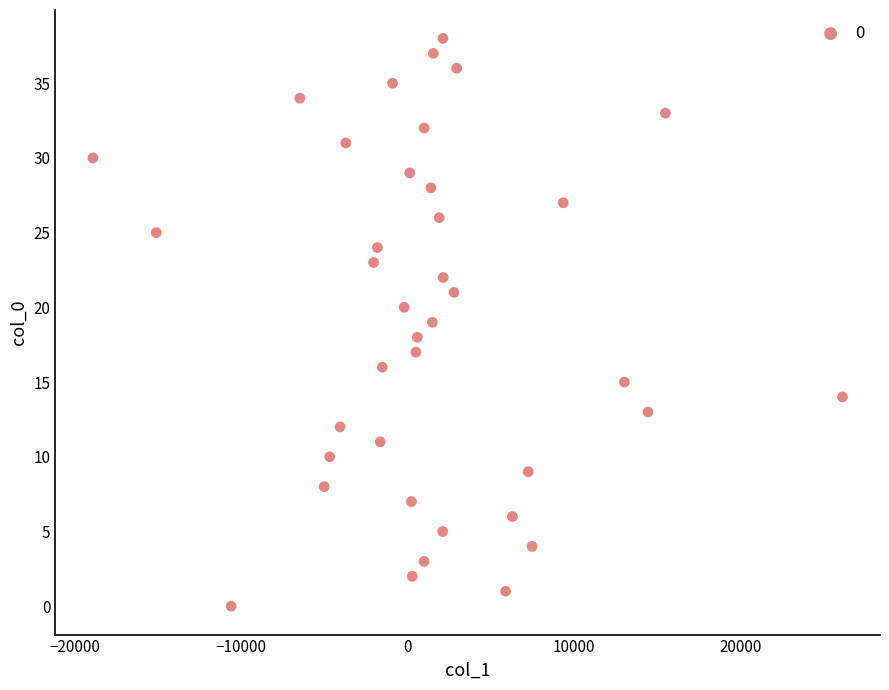

What is the range of Y values (max minus min)?

38